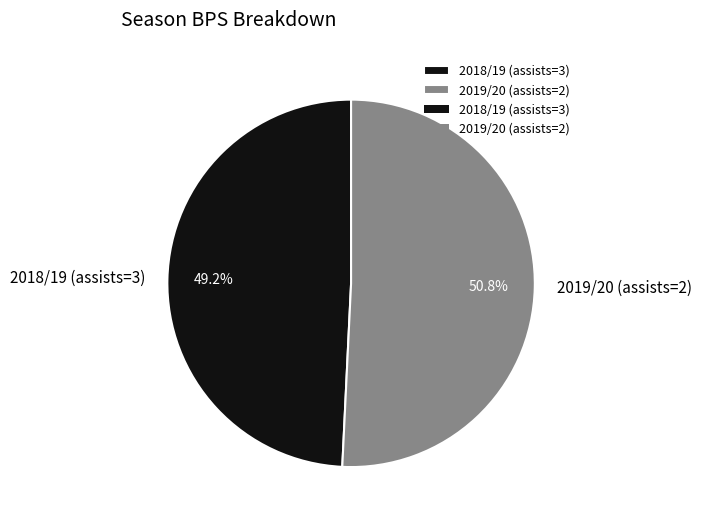

Is it true that 2019/20 (assists=2) is 51% of the pie?

True